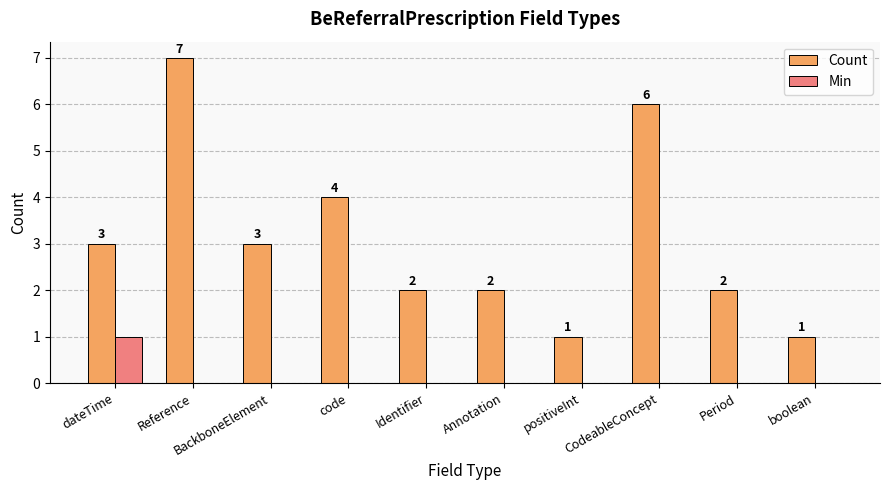

The value of Count at Annotation is 1. True or false?

False